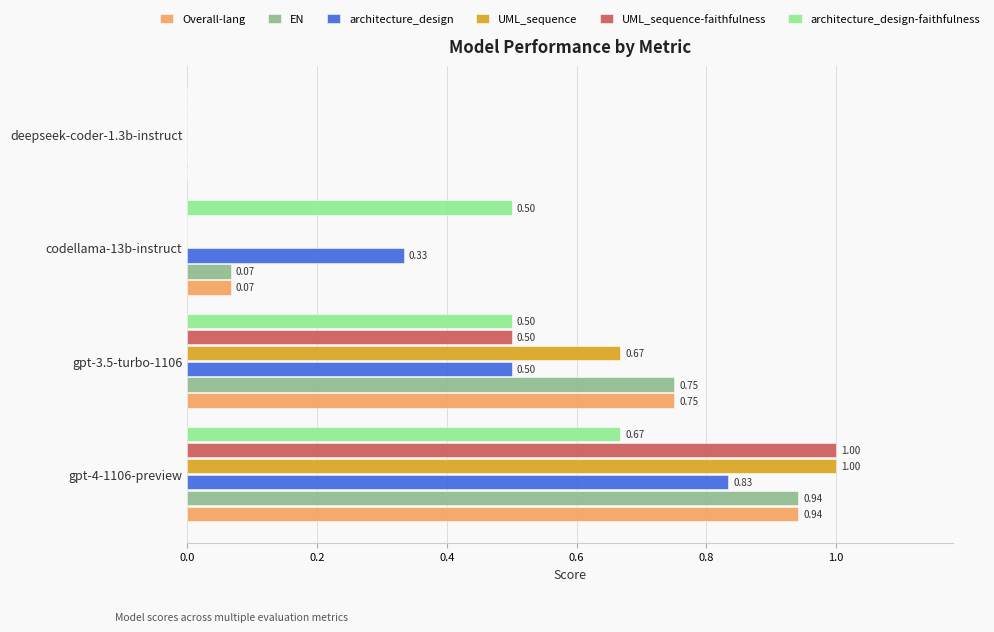

What is the total value across all series at gpt-4-1106-preview?

5.4